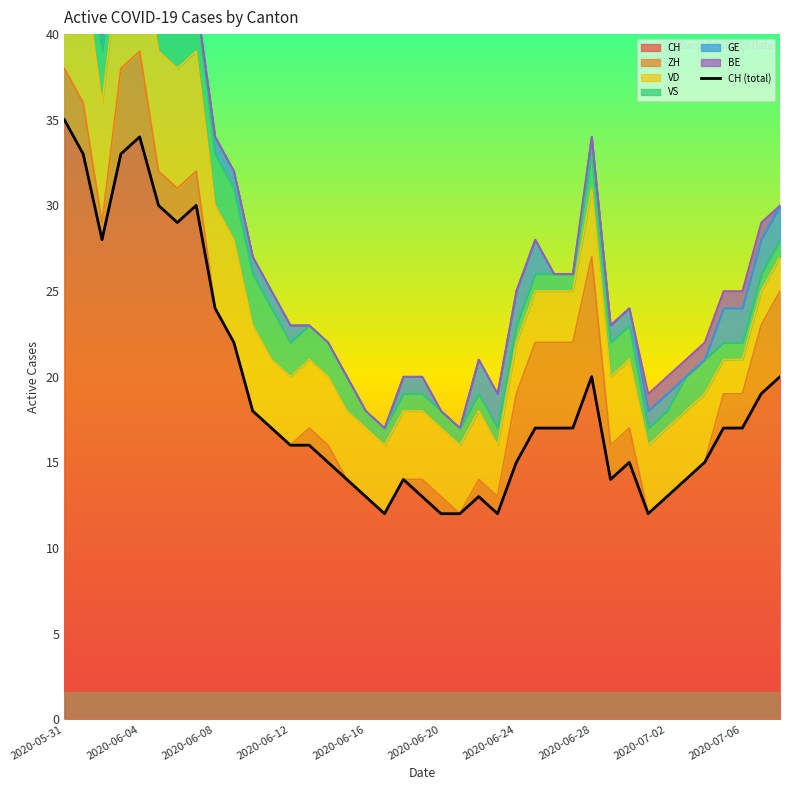

What is the difference between the values at 25 and 31?

5